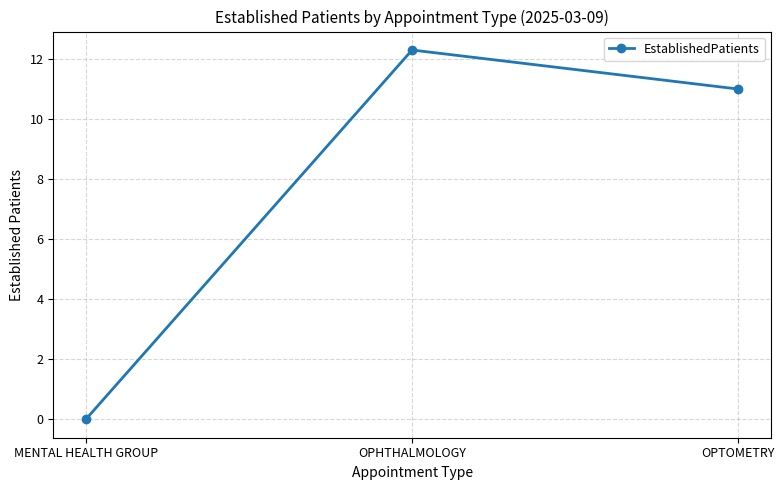

Which has a higher value, OPTOMETRY or MENTAL HEALTH GROUP?

OPTOMETRY